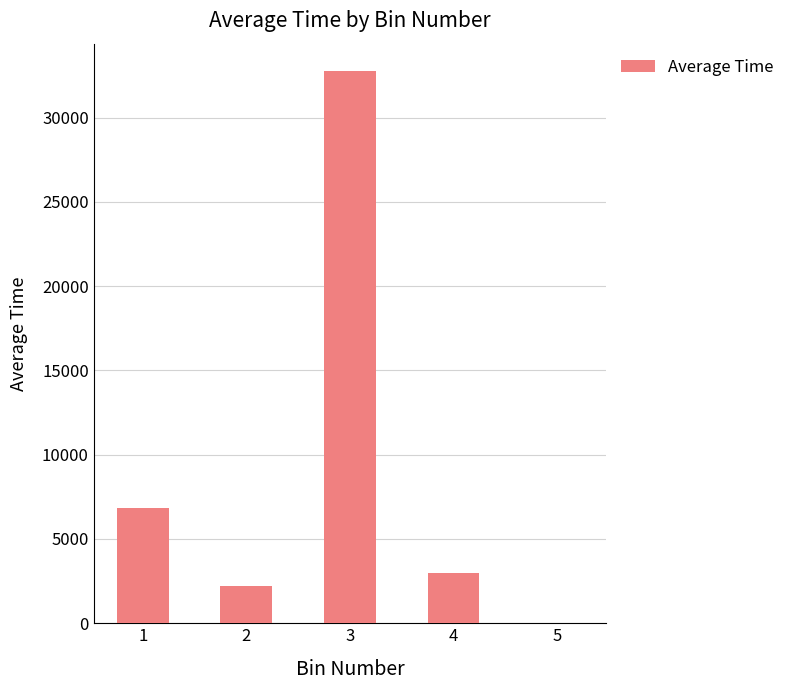

Reading right to left, transcribe all the data shown in this chart.

5=0.0	4=2958.0	3=32752.0	2=2238.5	1=6844.1